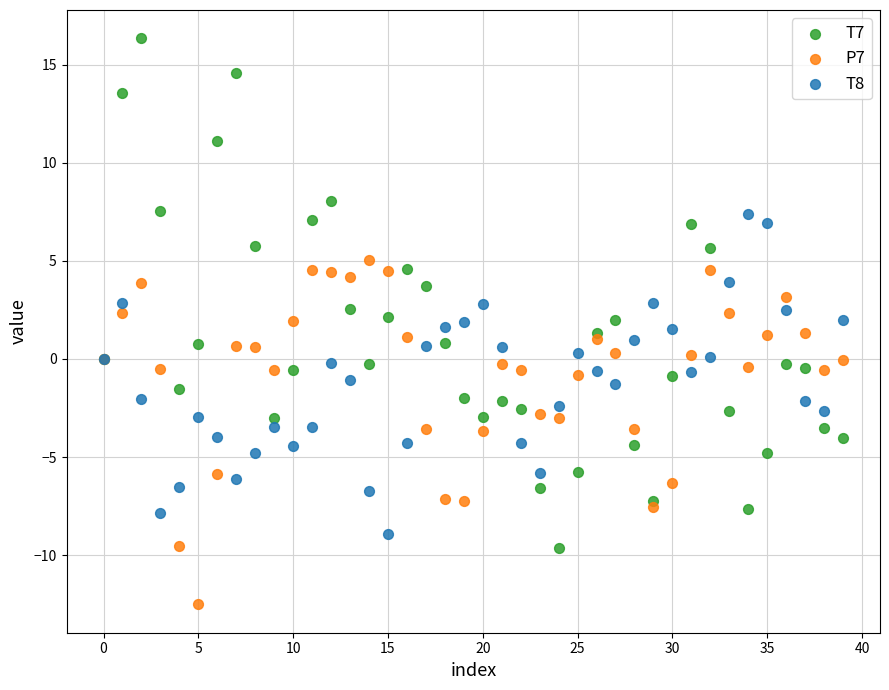

Which series reaches the minimum Y coordinate?

P7